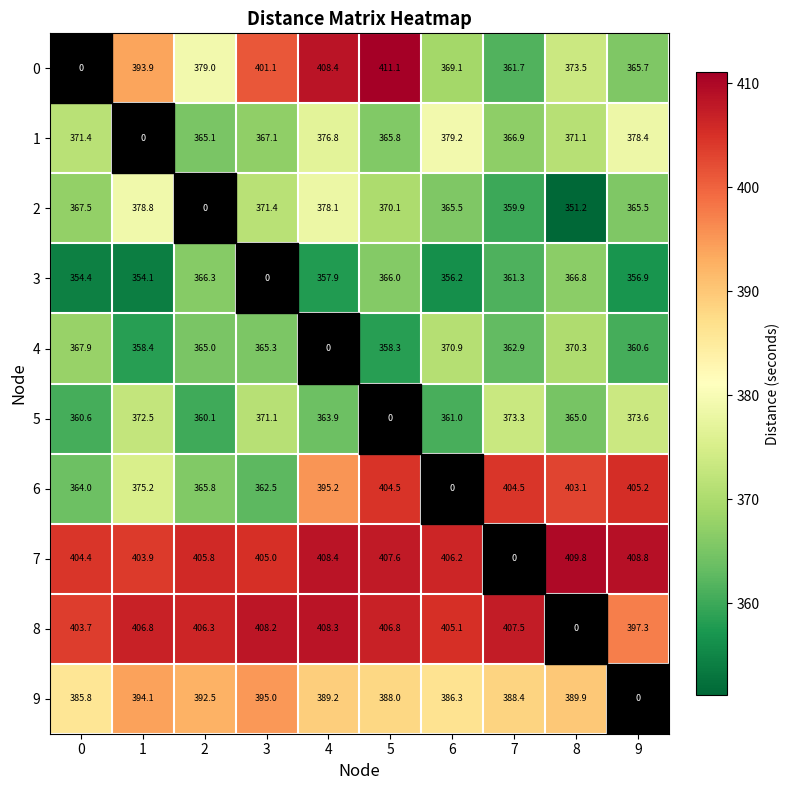

Between 6 and 8, which series saw the biggest shift?

8